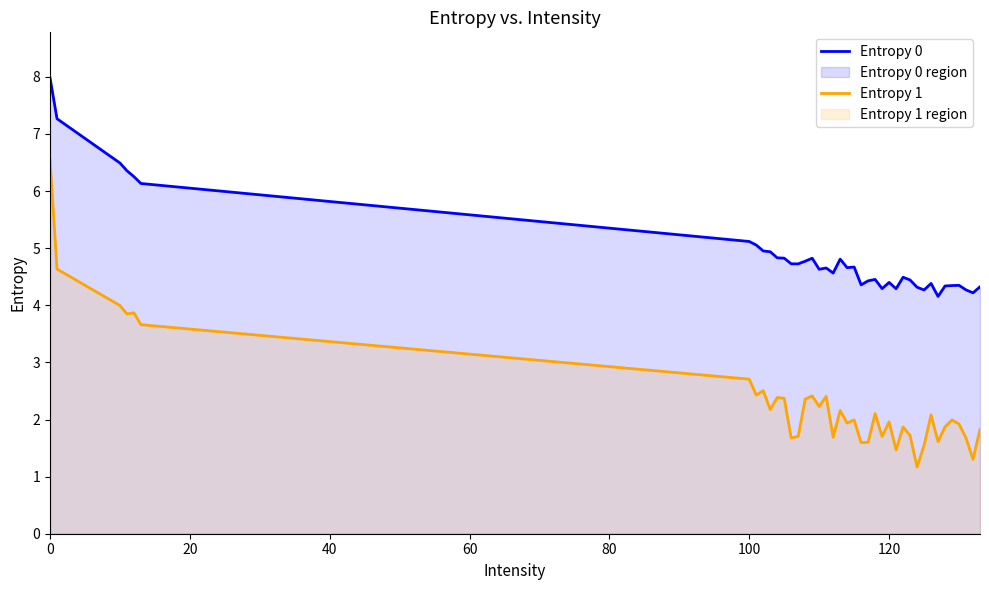

What is the difference between the second highest and minimum values in the Entropy 1 series?

3.5